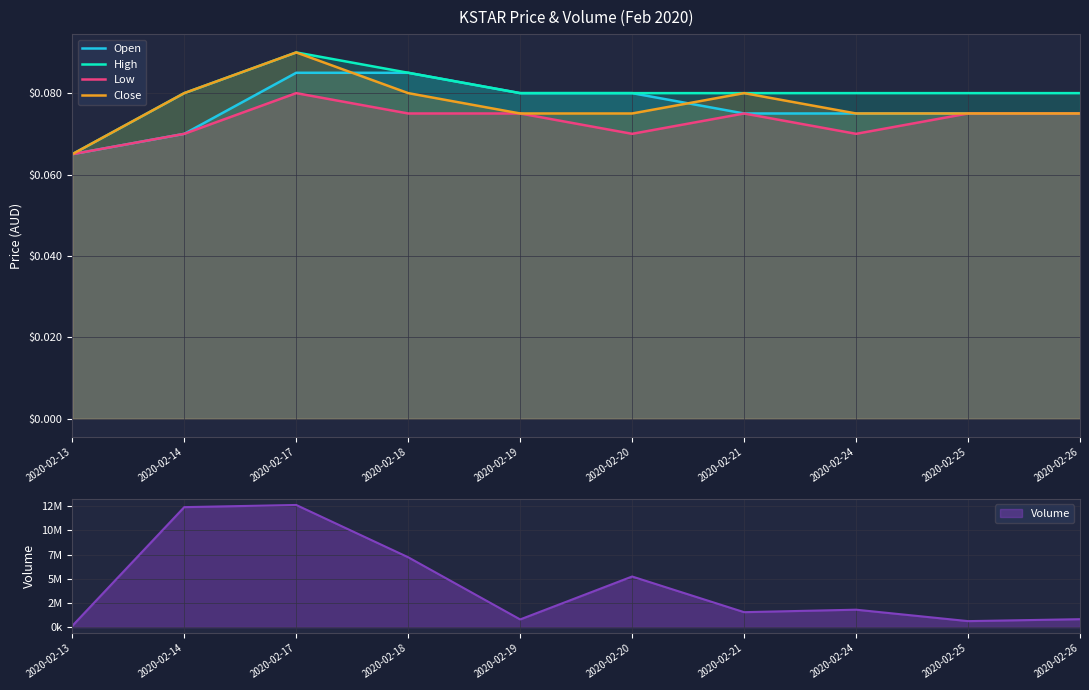

Does the chart display data point markers on the line(s)?

No